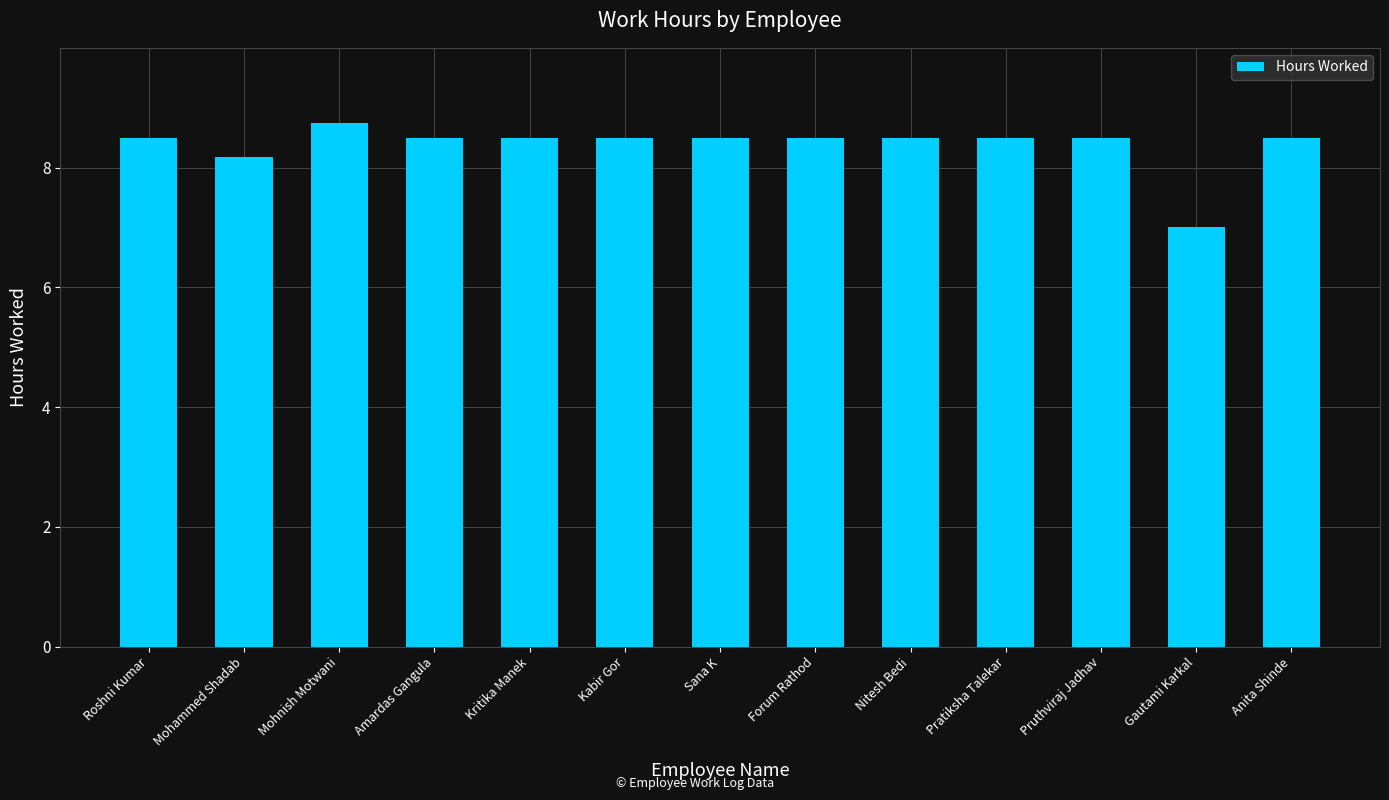

What position from the left is Gautami Karkal?

12